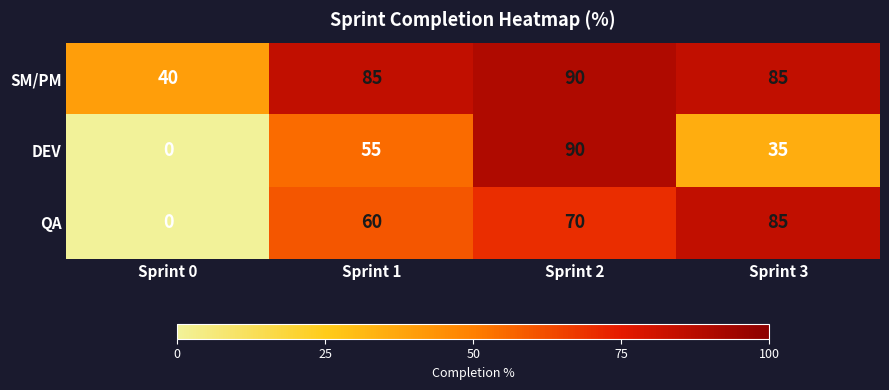

At how many categories does at least one series exceed 25?

4